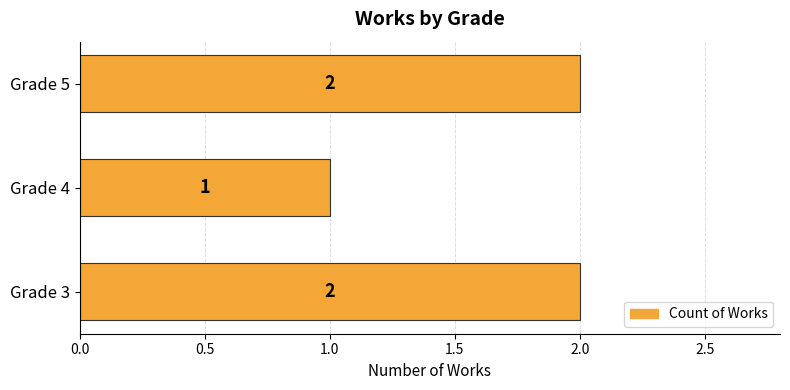

How many distinct data groups are displayed?

1